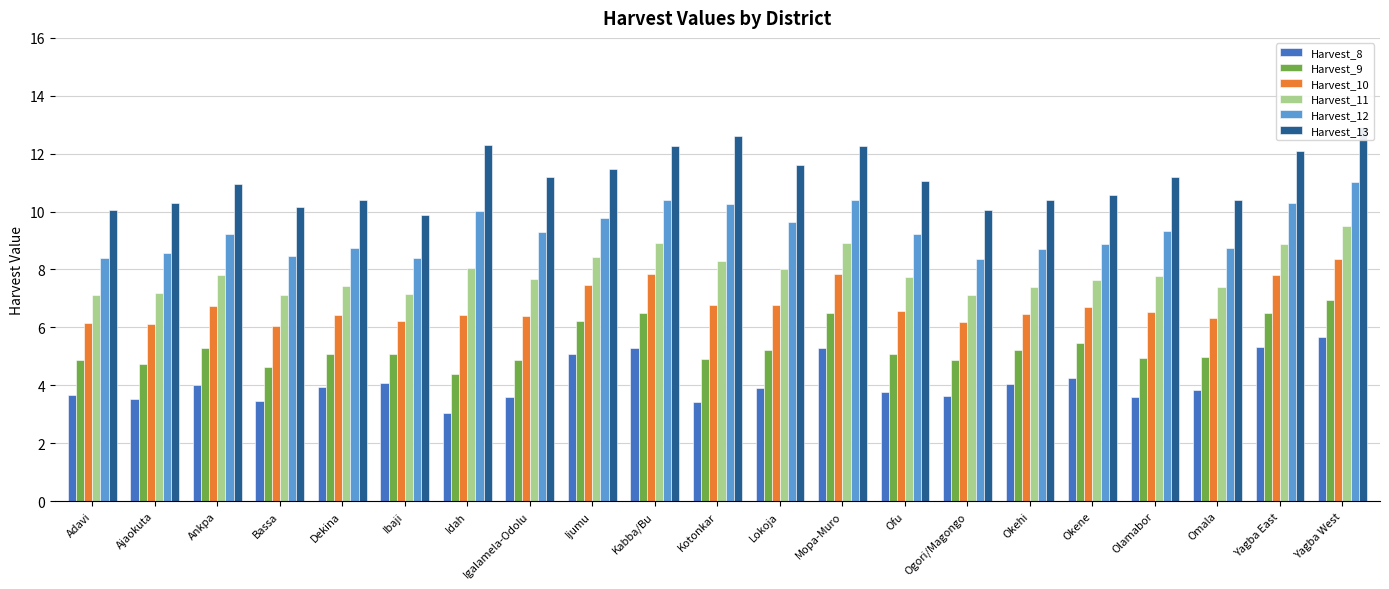

What is the approximate value of Harvest_13 at Yagba West?

12.9